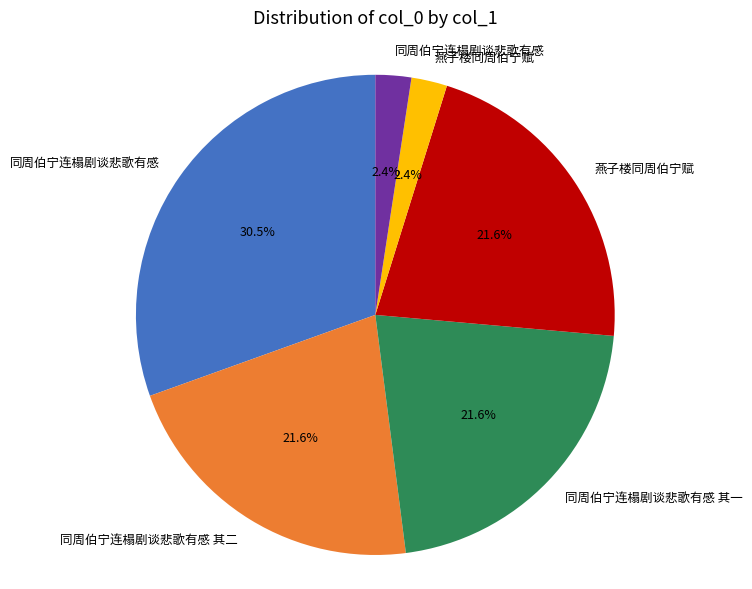

Does any single category account for the majority?

No